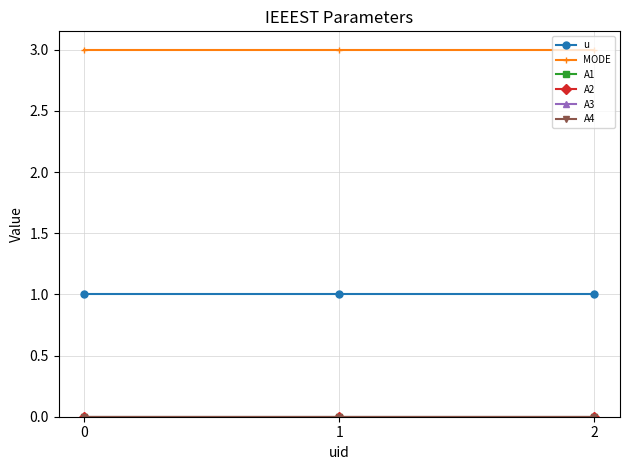

Which series has the largest range (max minus min)?

u